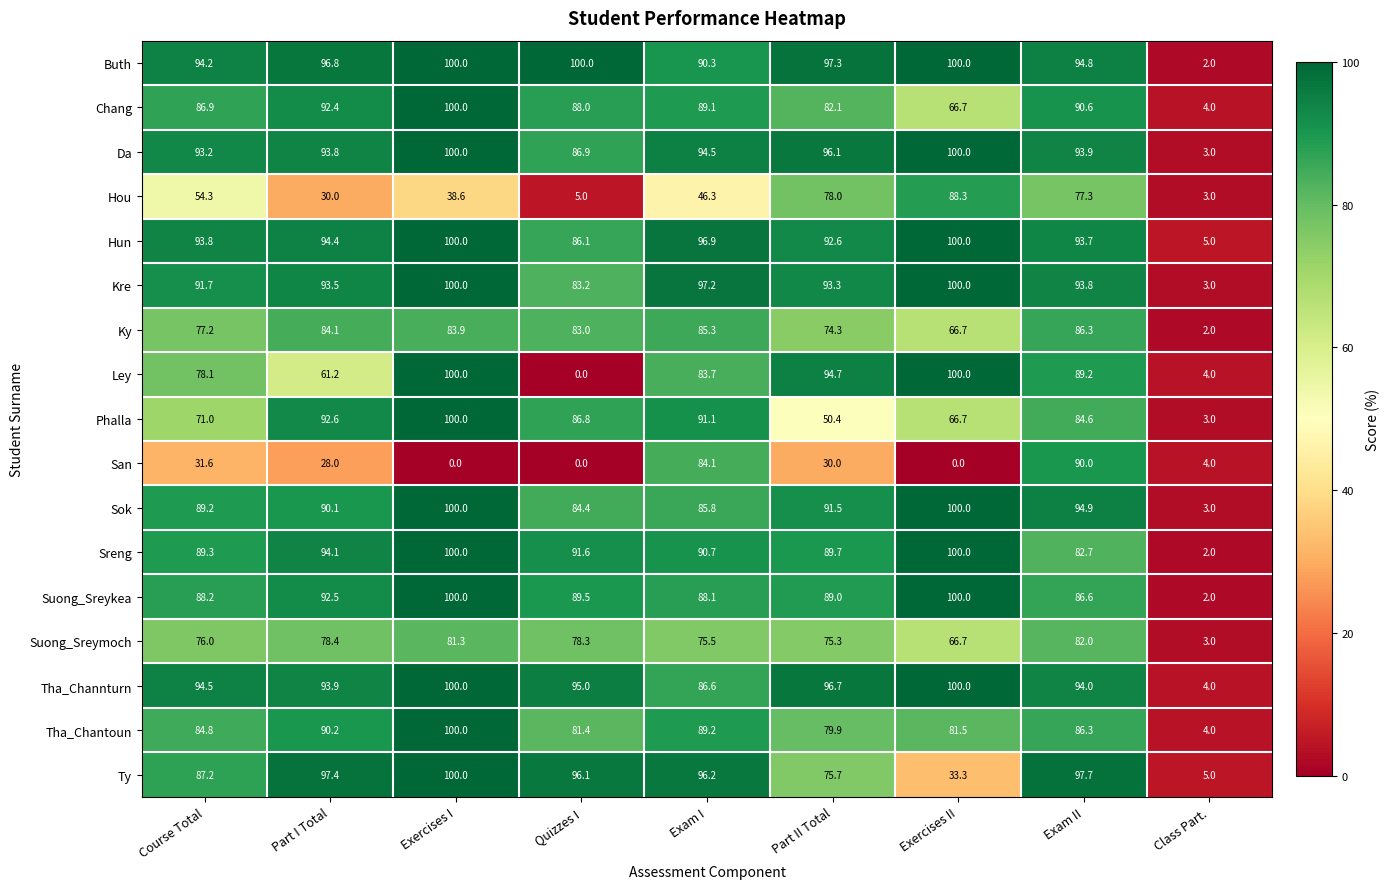

What is the spread (max minus min) of values at Course Total?

62.9